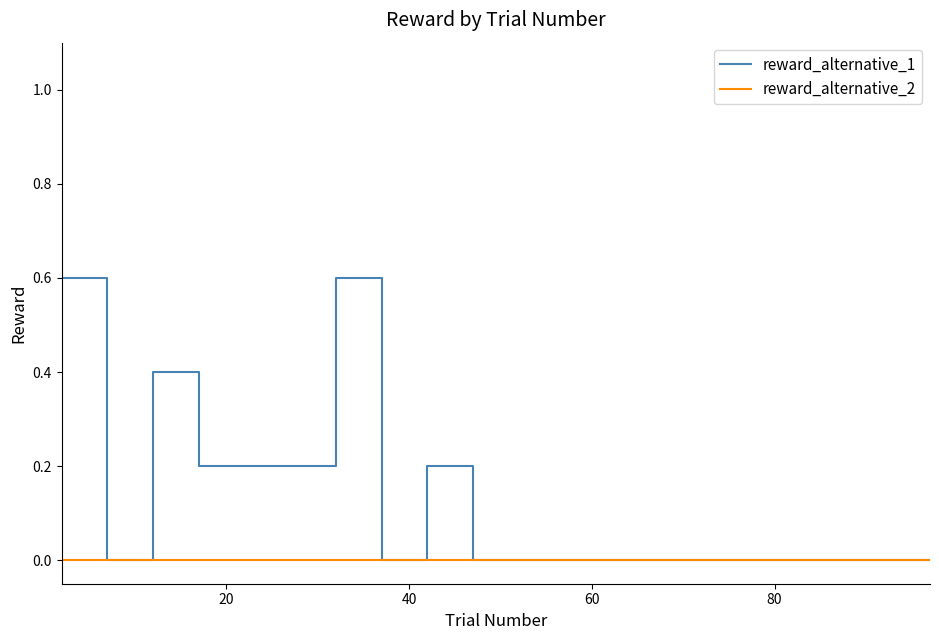

Which series has the largest range (max minus min)?

reward_alternative_1